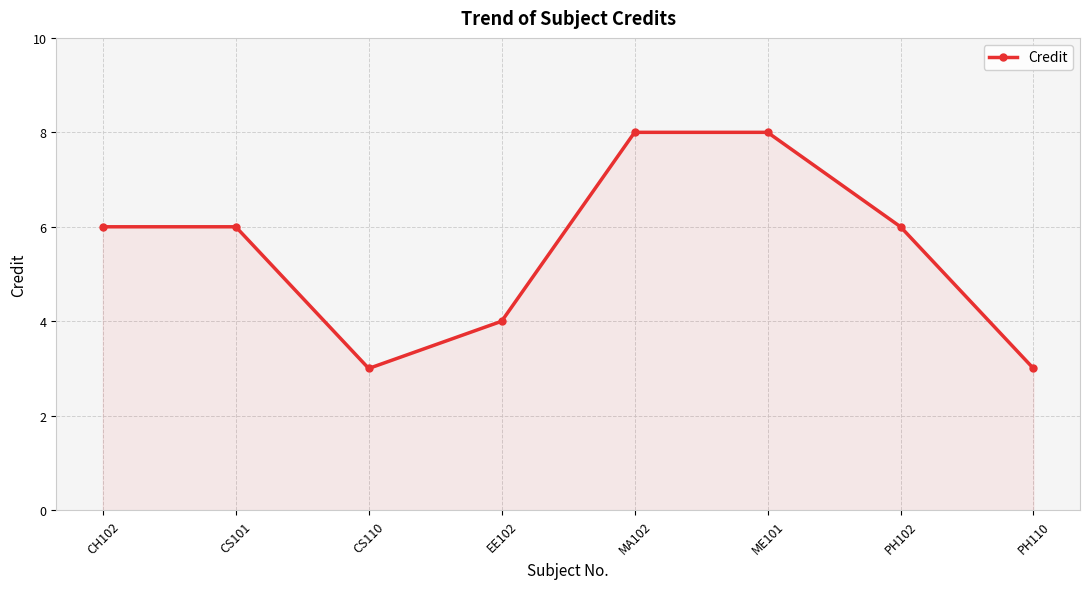

What is the difference between the second highest and second lowest values?

5